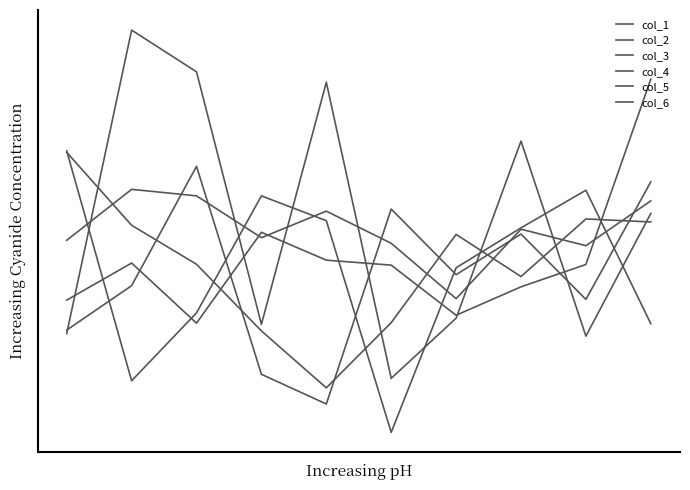

Is this an area chart (filled region under the line)?

No